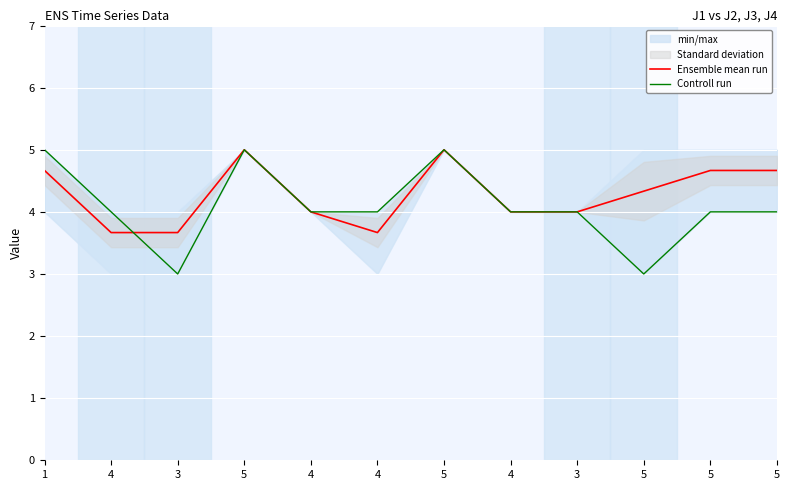

Where is the first local maximum for Ensemble mean run?

5